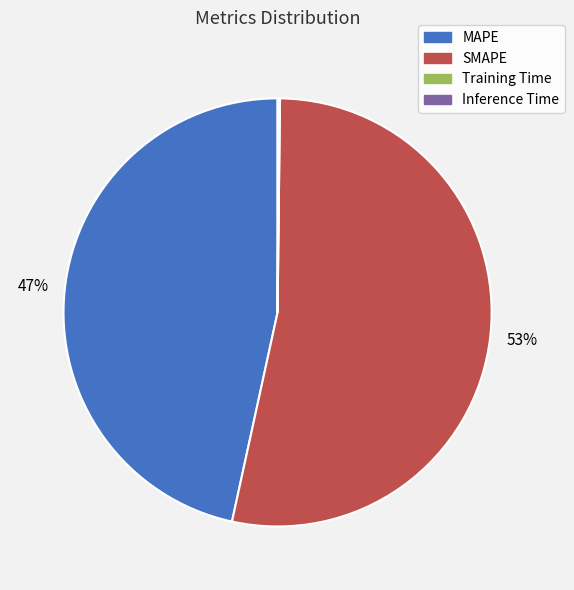

To the nearest percent, what portion does MAPE represent?

47%